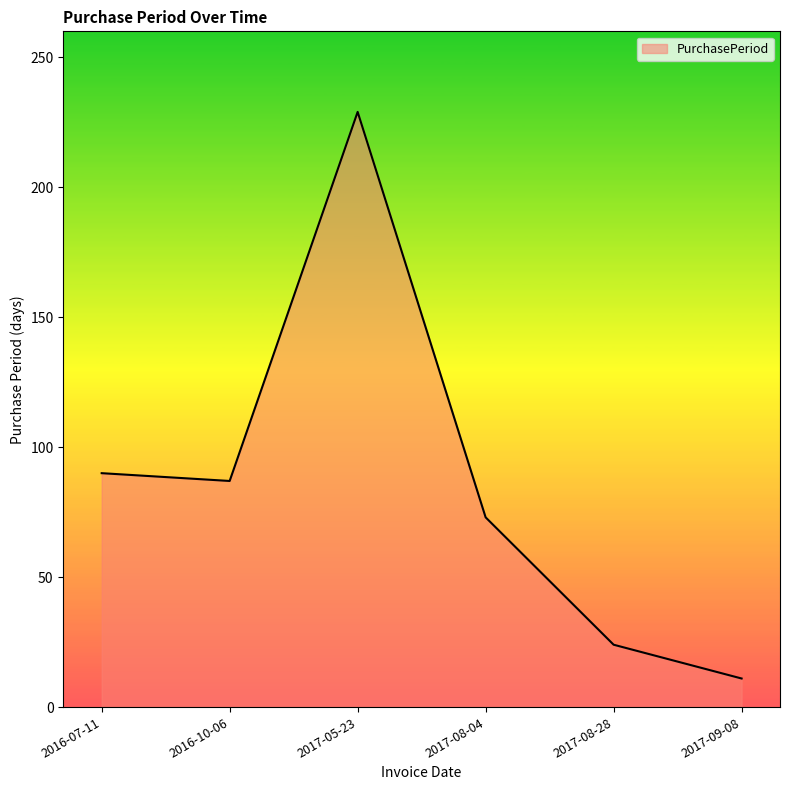

Where is the first local maximum?

2017-05-23